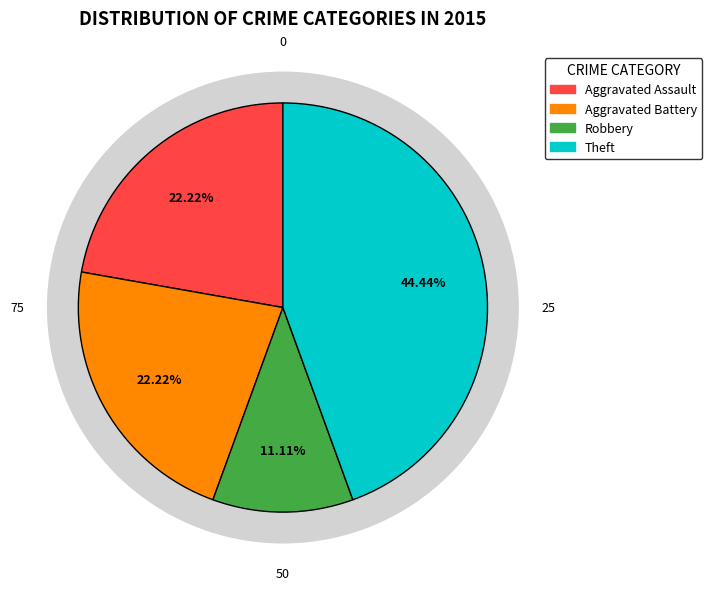

Is Theft the majority of the pie?

No